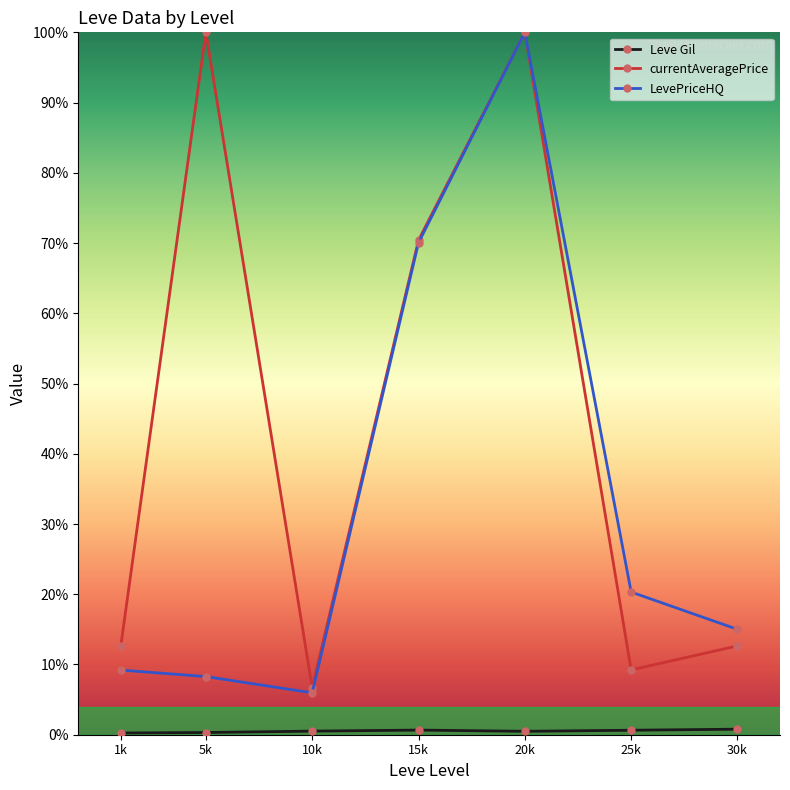

What position from the left is 10k?

3